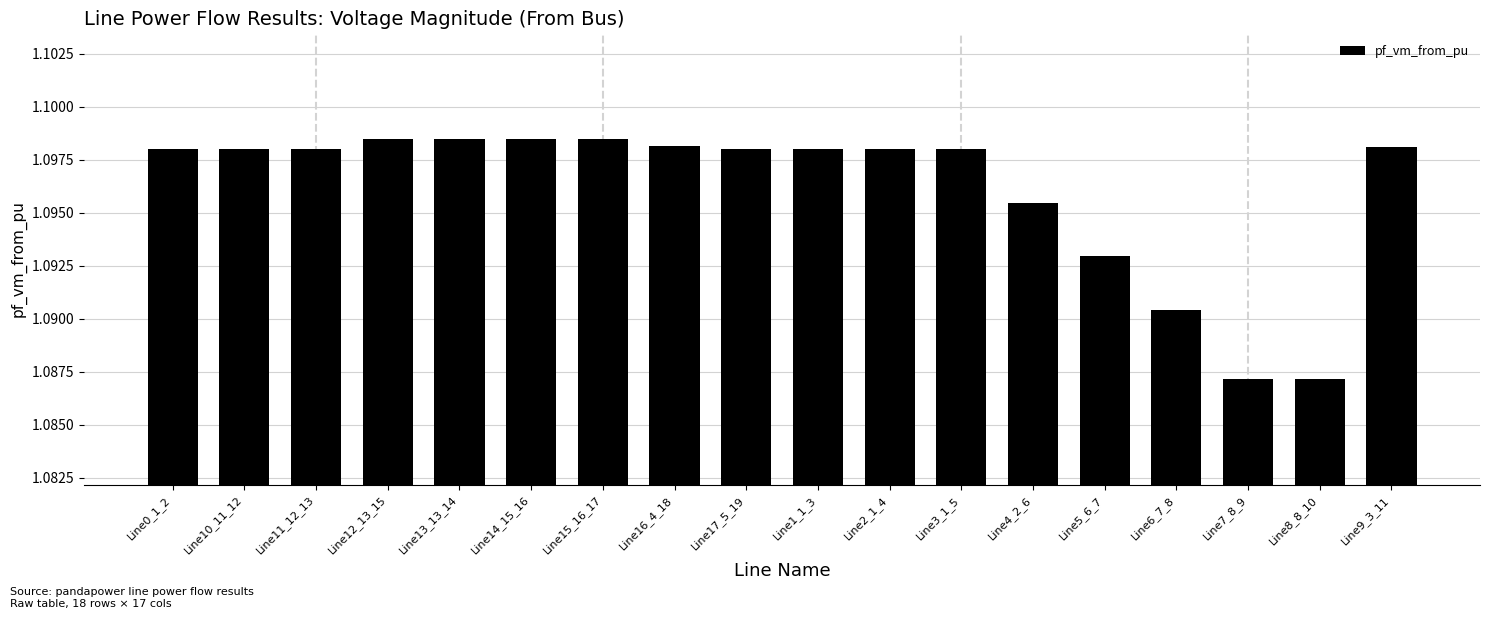

What position from the right is Line9_3_11?

1